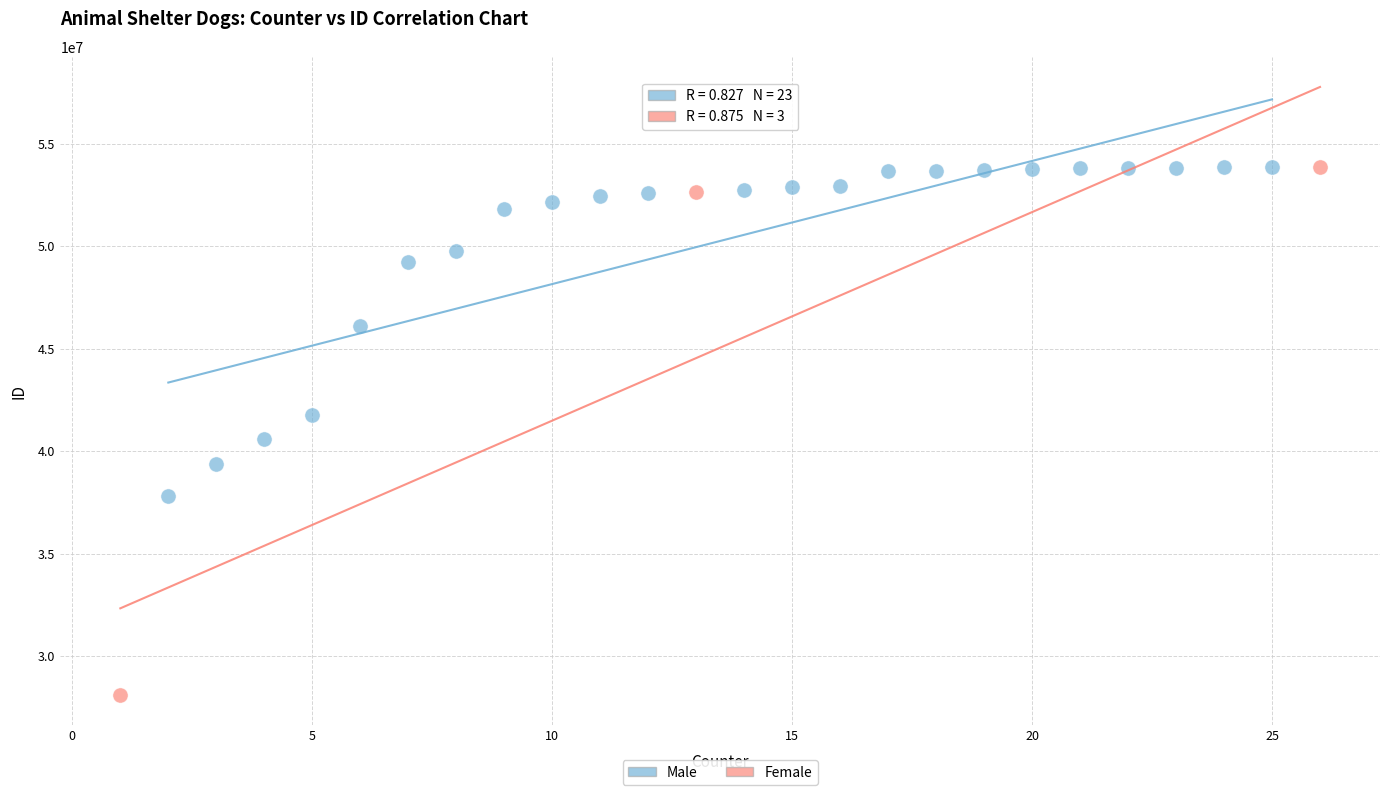

Which series has the widest spread of Y values?

Female